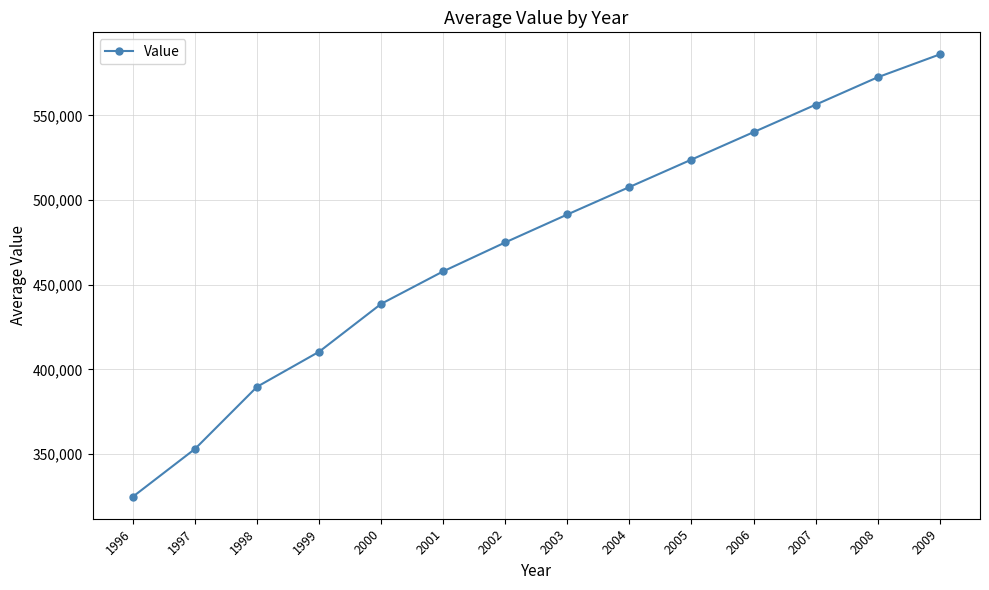

How many data points are less than 491441?

7